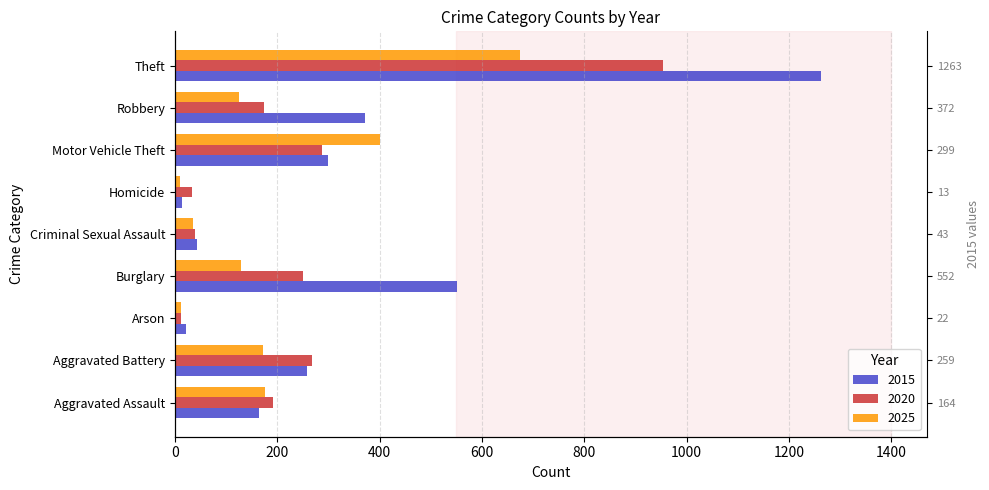

Reading left to right, list all the values displayed in this chart.

2015: Aggravated Assault=164	Aggravated Battery=259	Arson=22	Burglary=552	Criminal Sexual Assault=43	Homicide=13	Motor Vehicle Theft=299	Robbery=372	Theft=1263
2020: Aggravated Assault=192	Aggravated Battery=268	Arson=12	Burglary=250	Criminal Sexual Assault=40	Homicide=34	Motor Vehicle Theft=287	Robbery=174	Theft=954
2025: Aggravated Assault=176	Aggravated Battery=173	Arson=11	Burglary=129	Criminal Sexual Assault=35	Homicide=10	Motor Vehicle Theft=400	Robbery=126	Theft=674